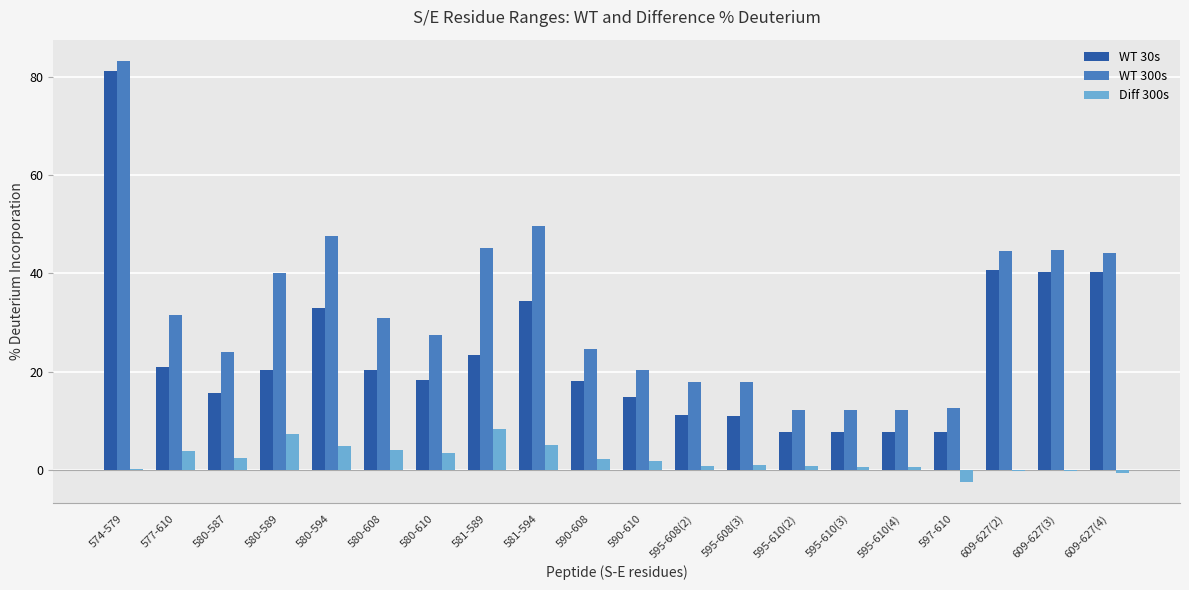

The Diff 300s series shows 4.0 at 580-608. True or false?

True